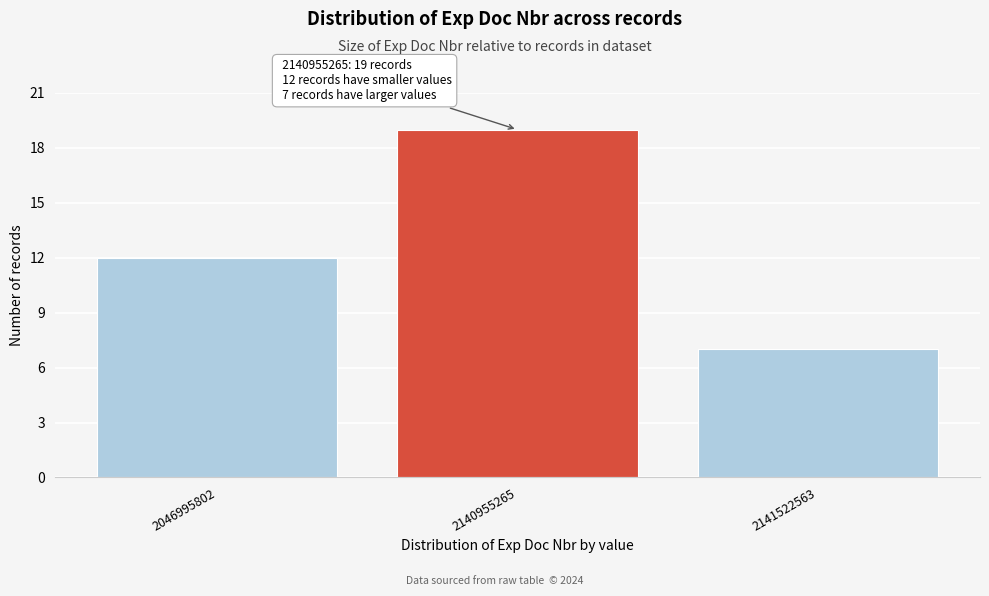

Reading left to right, what are all the values shown in this chart?

12	19	7